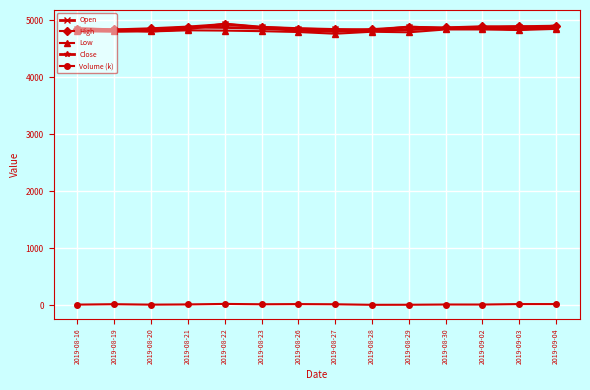

What is the label of the 11th point from the right?

2019-08-21